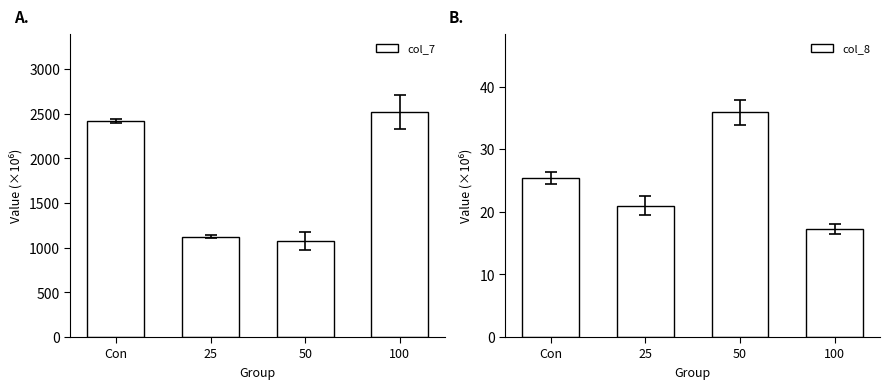

Where is col_8 nearest to the value 26?

Con